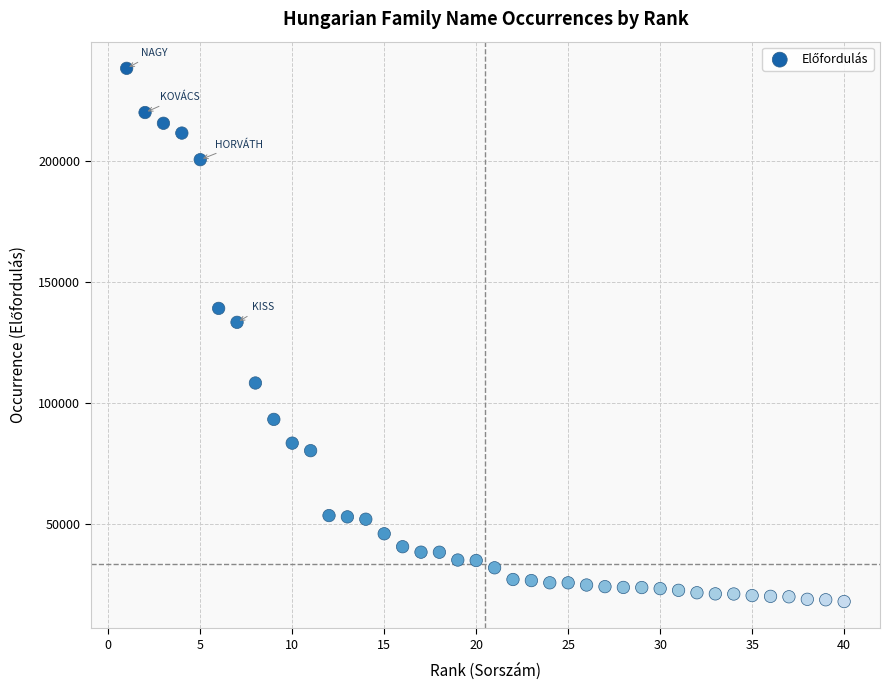

What is the range of Y values (max minus min)?

220179